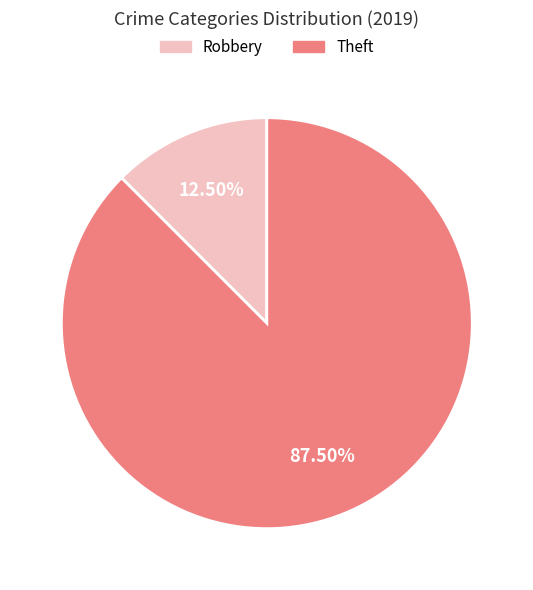

Is there a majority slice in this chart?

Yes